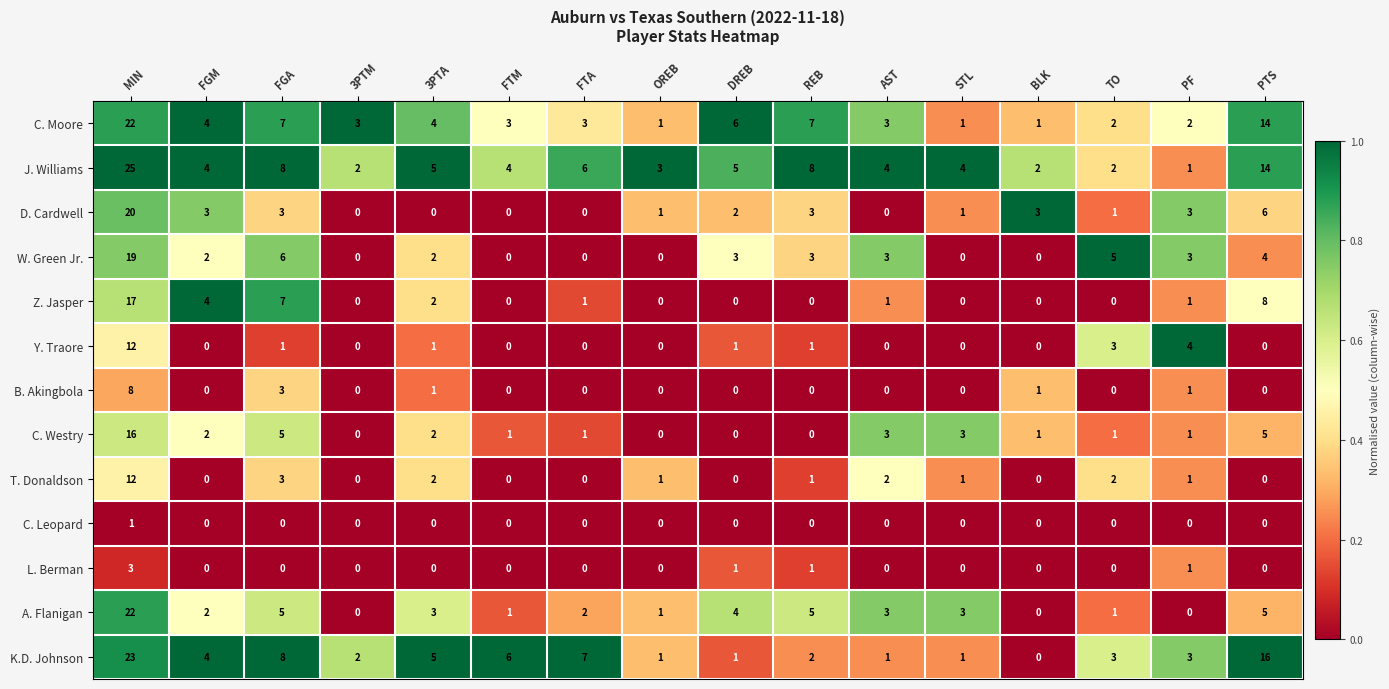

Which series changed the most between FTM and PF?

Y. Traore